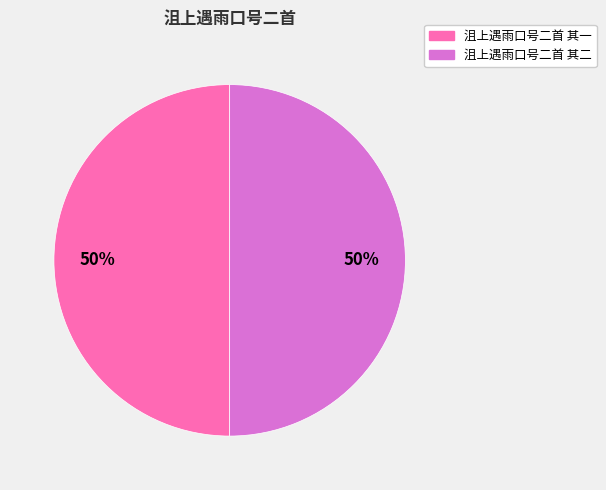

Do 沮上遇雨口号二首 其二 and 沮上遇雨口号二首 其一 together represent more than half of the pie?

Yes